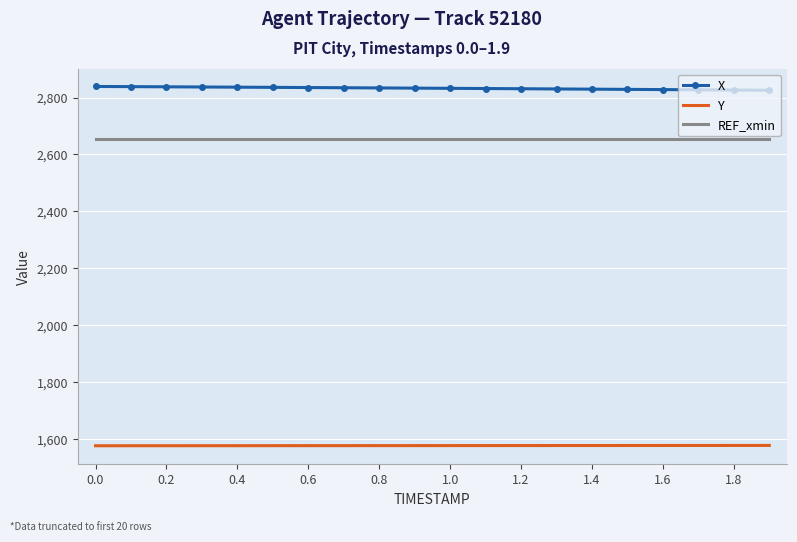

What is the minimum value for X?

2825.5